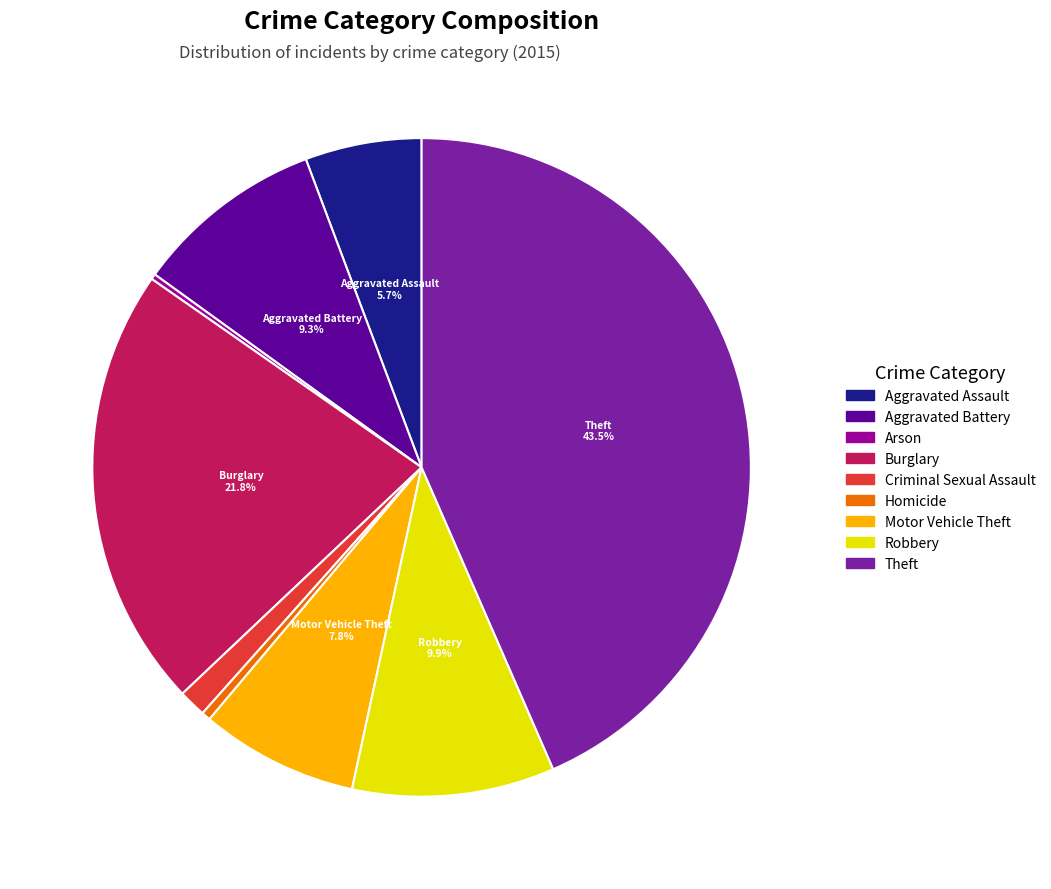

Which category has the biggest portion of the pie?

Theft